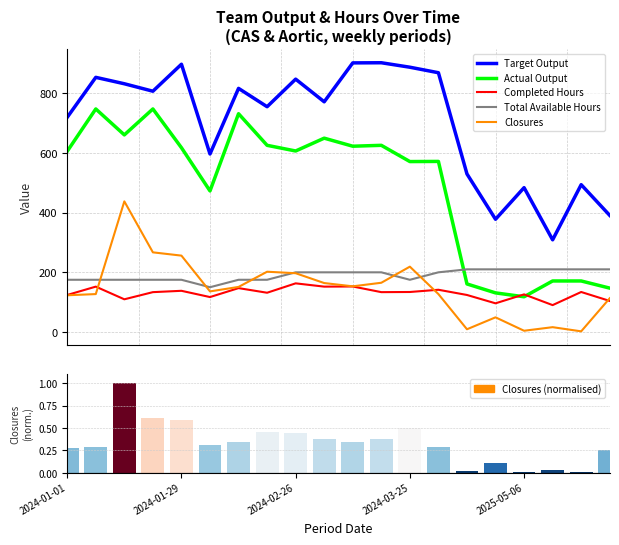

How many Total Available Hours values are between 175 and 210?

19